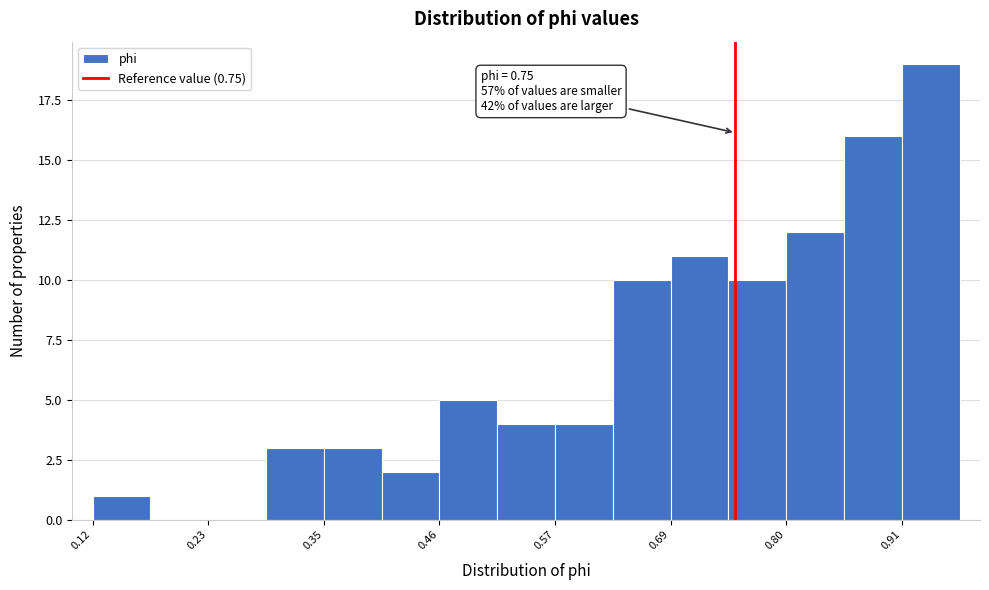

Read against the x-axis, roughly where is the centre of the tallest bar?

0.94